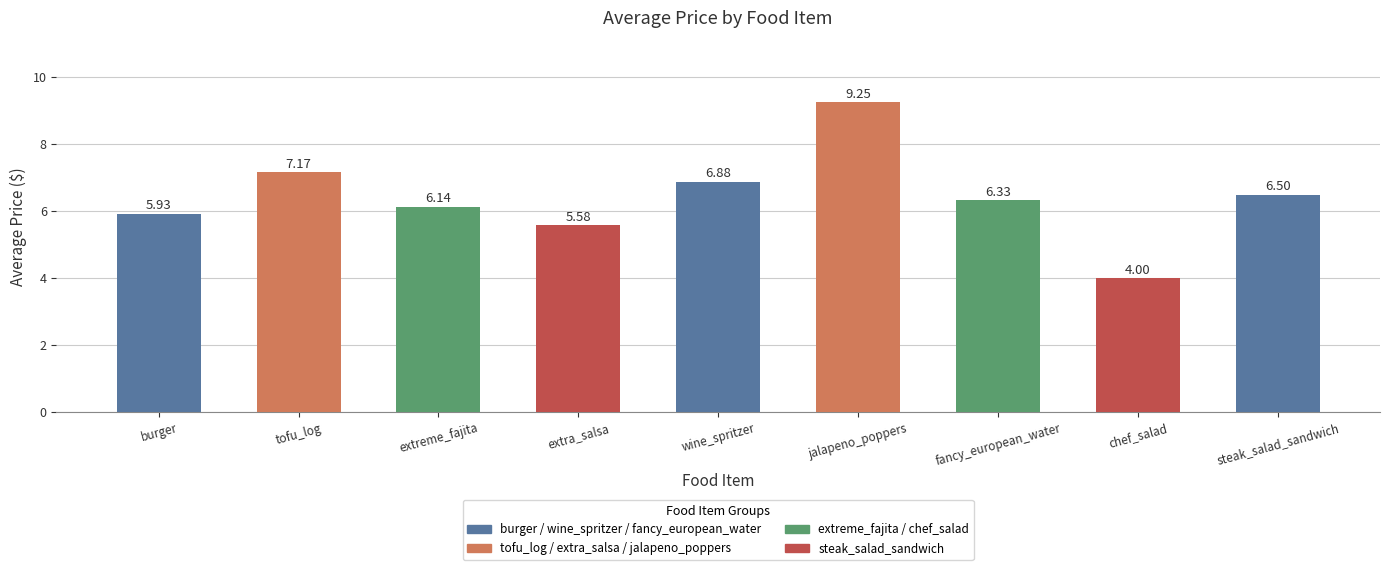

What is the label of the 5th bar from the right?

wine_spritzer